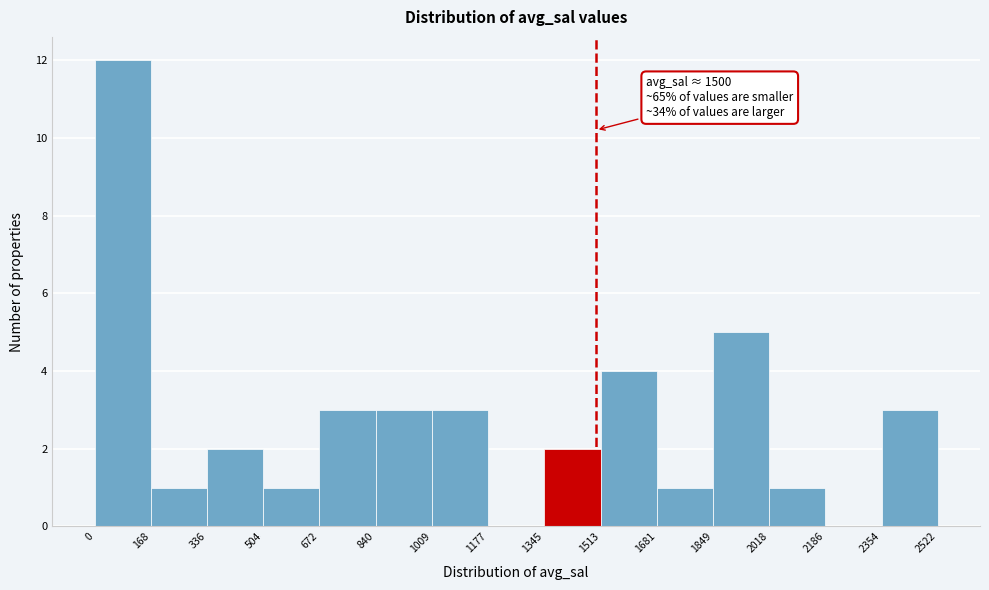

Which range on the x-axis has the tallest bar?

0 to 168